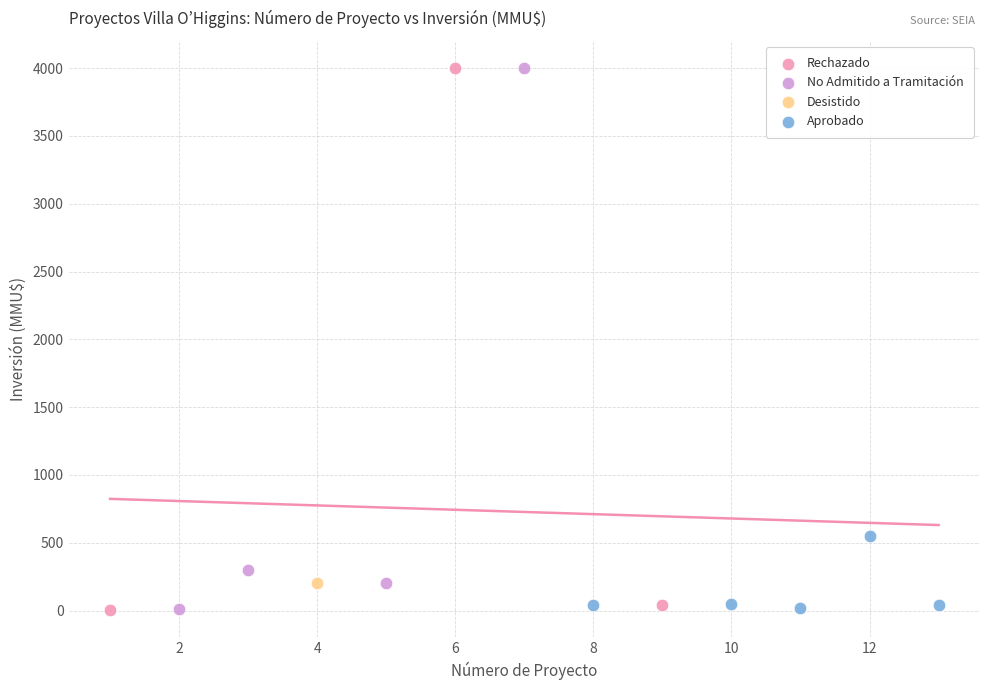

What are all the series names shown in the legend?

Rechazado, No Admitido a Tramitación, Desistido, Aprobado